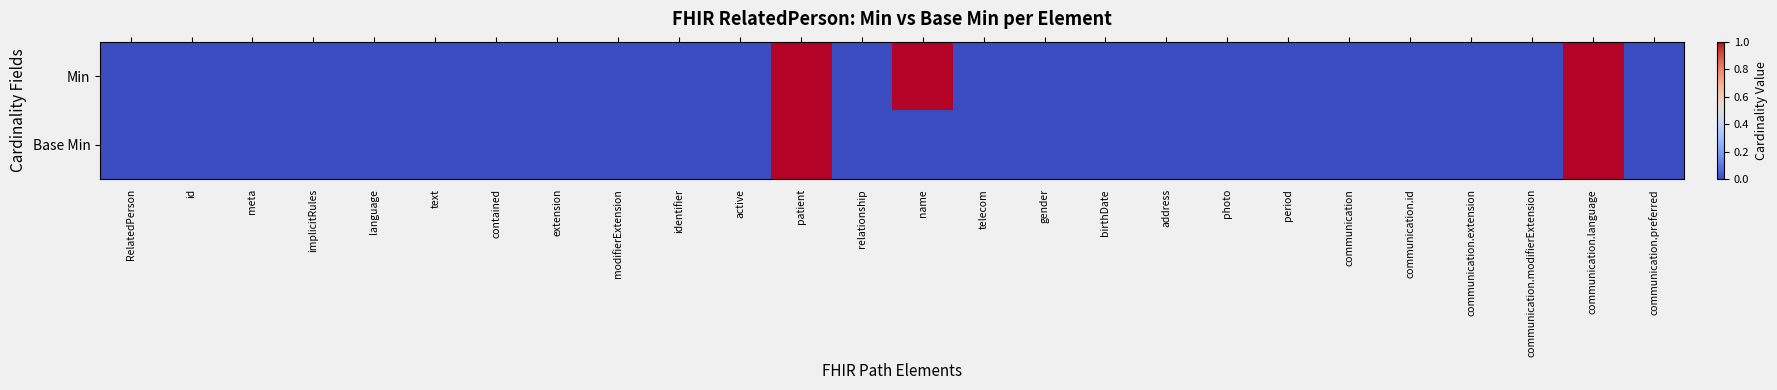

Count the number of data series in this chart.

2